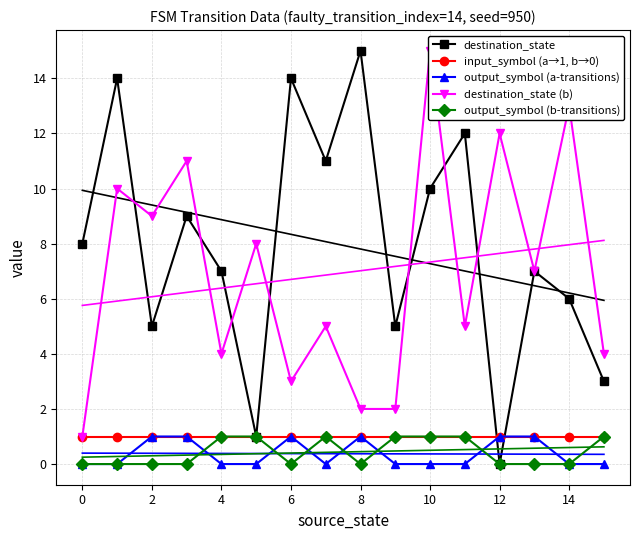

Which series changed the most between 2 and 12?

destination_state